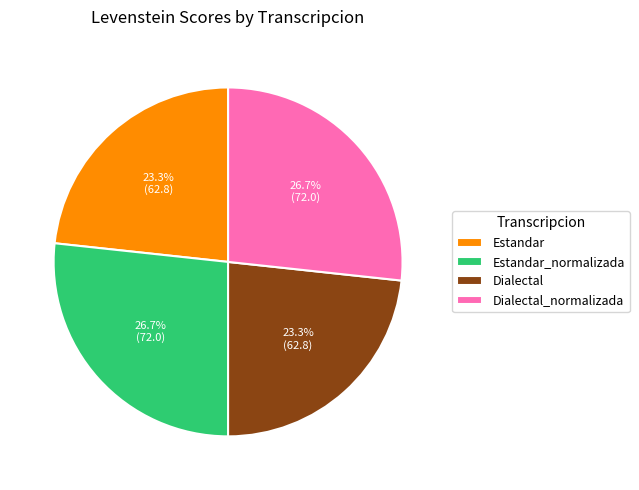

Approximately how many times larger is the value at Estandar_normalizada compared to Estandar?

1.1